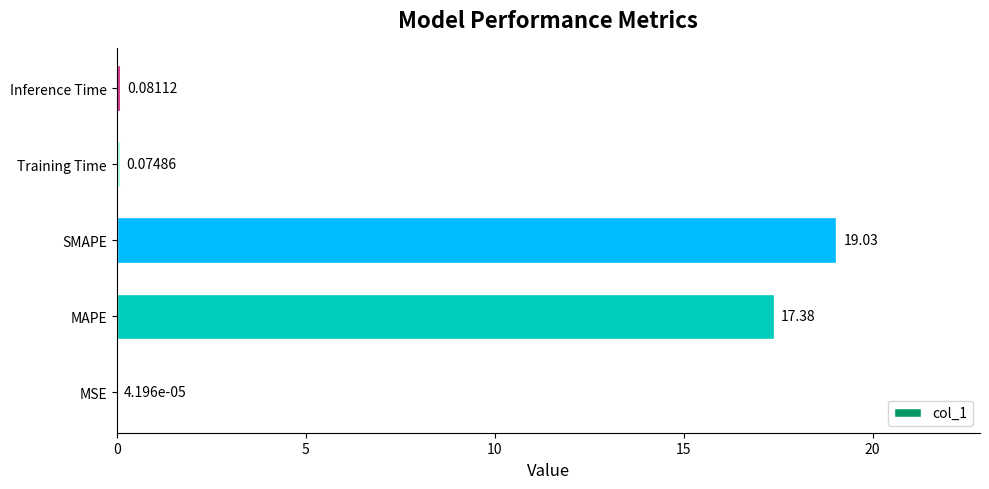

Where is the data nearest to the value 9?

MAPE